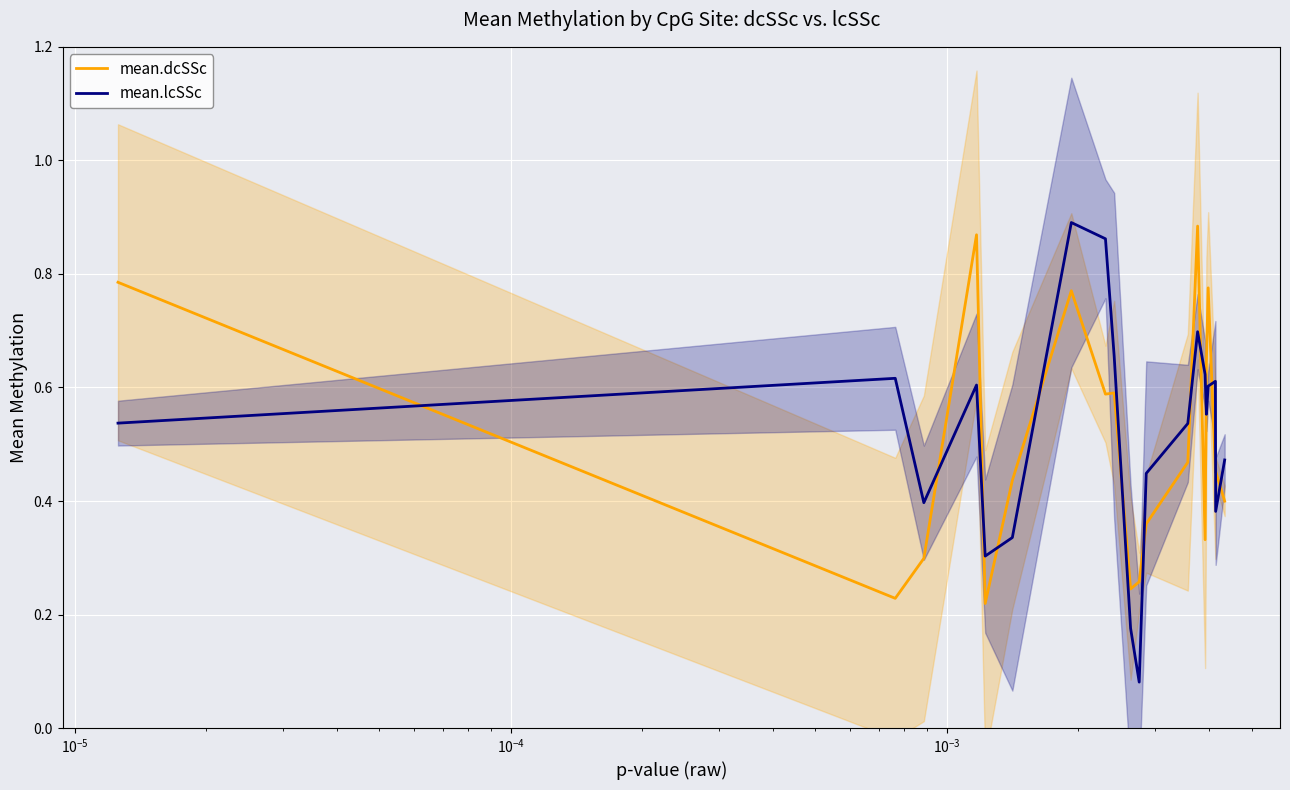

Reading left to right, extract all data points from this chart.

mean.dcSSc: 0.8	0.2	0.3	0.9	0.2	0.4	0.8	0.6	0.6	0.2	0.3	0.4	0.5	0.9	0.3	0.6	0.8	0.5	0.5	0.4
mean.lcSSc: 0.5	0.6	0.4	0.6	0.3	0.3	0.9	0.9	0.7	0.2	0.1	0.4	0.5	0.7	0.6	0.6	0.6	0.6	0.4	0.5